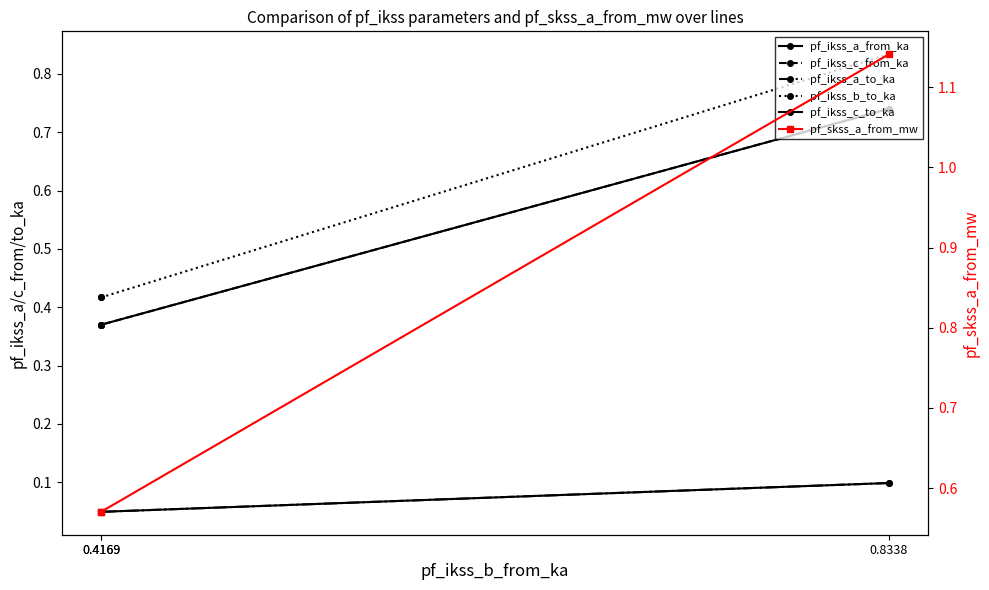

How many lines are shown in the chart?

6